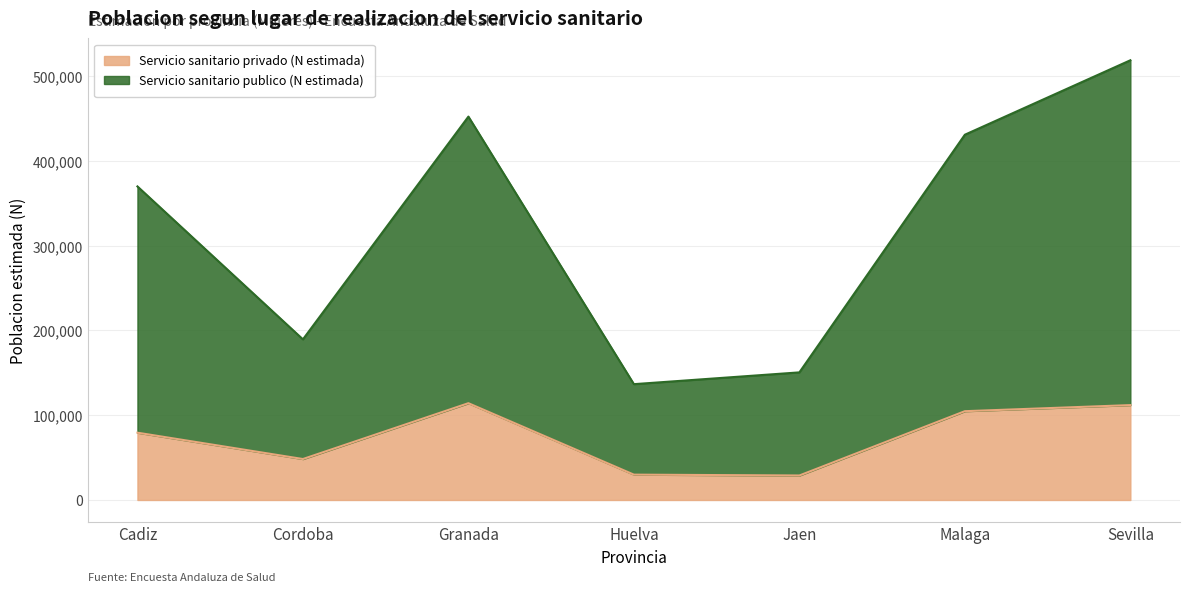

Reading left to right, extract all data points from this chart.

Servicio sanitario privado (N estimada): 79394	48321	114199	29894	28889	104769	111949
Servicio sanitario publico (N estimada): 369987	189534	452391	136664	150574	431016	518858